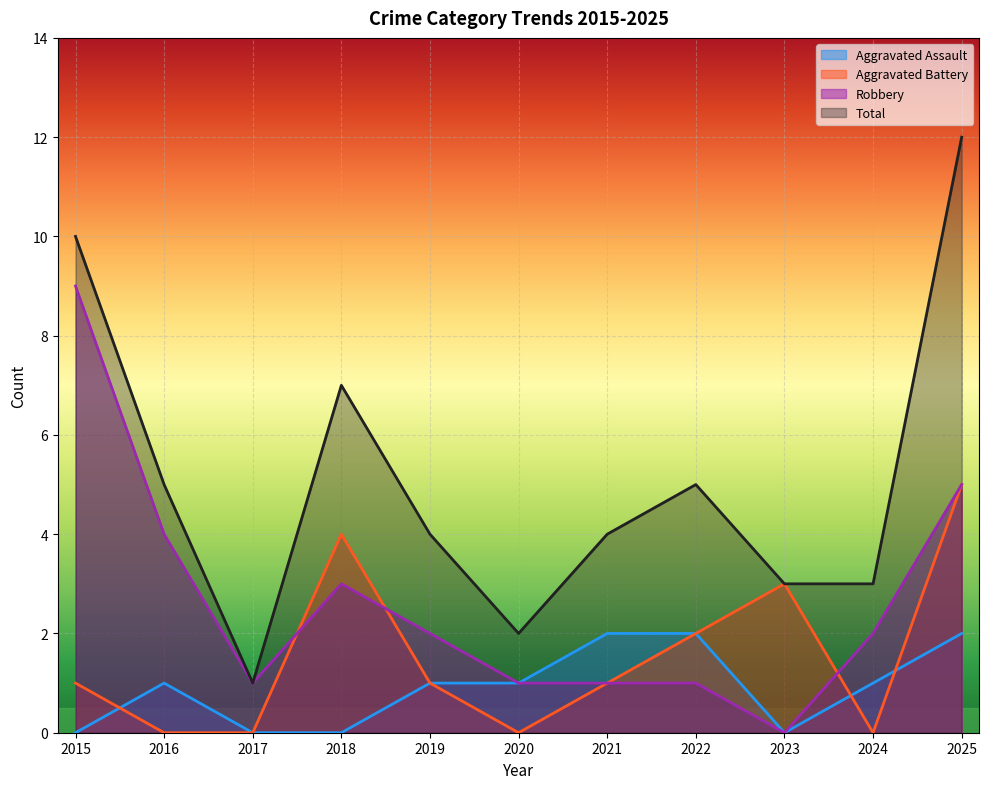

Is it true that Total equals 5 at 2022?

True